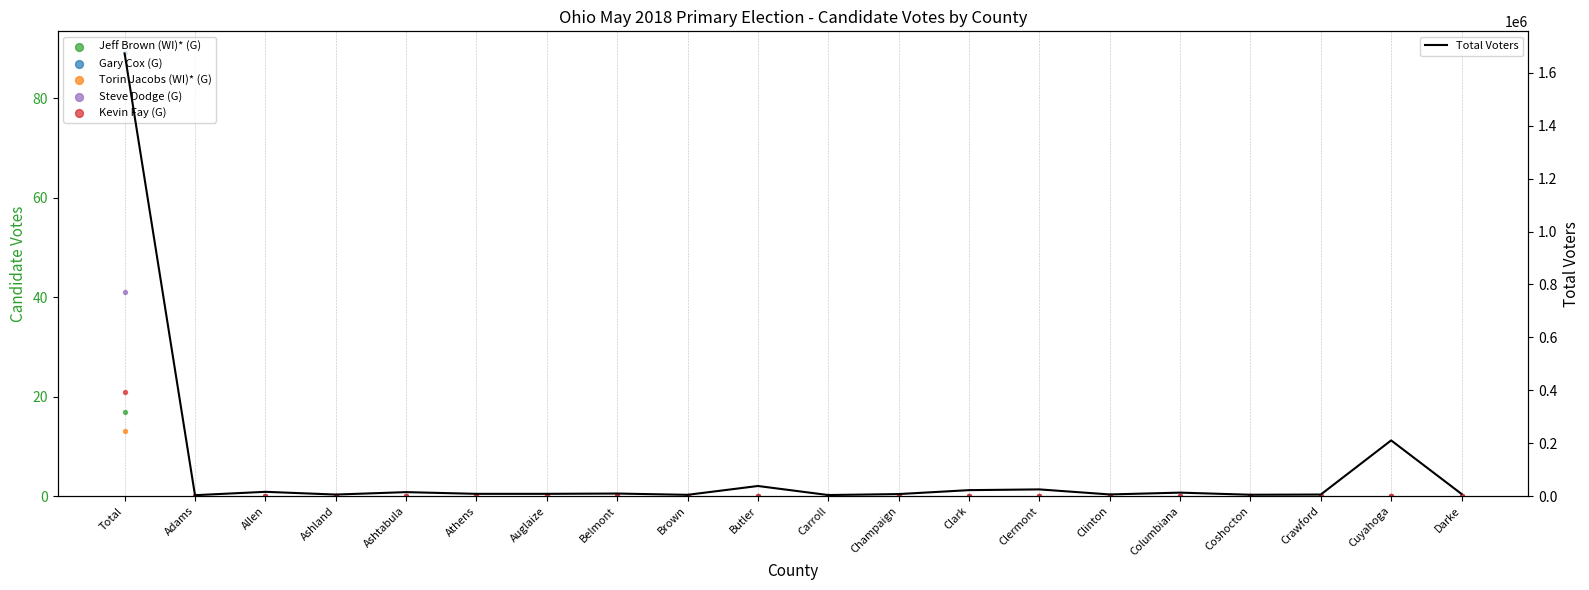

What is the total value across all series at Auglaize?

8571